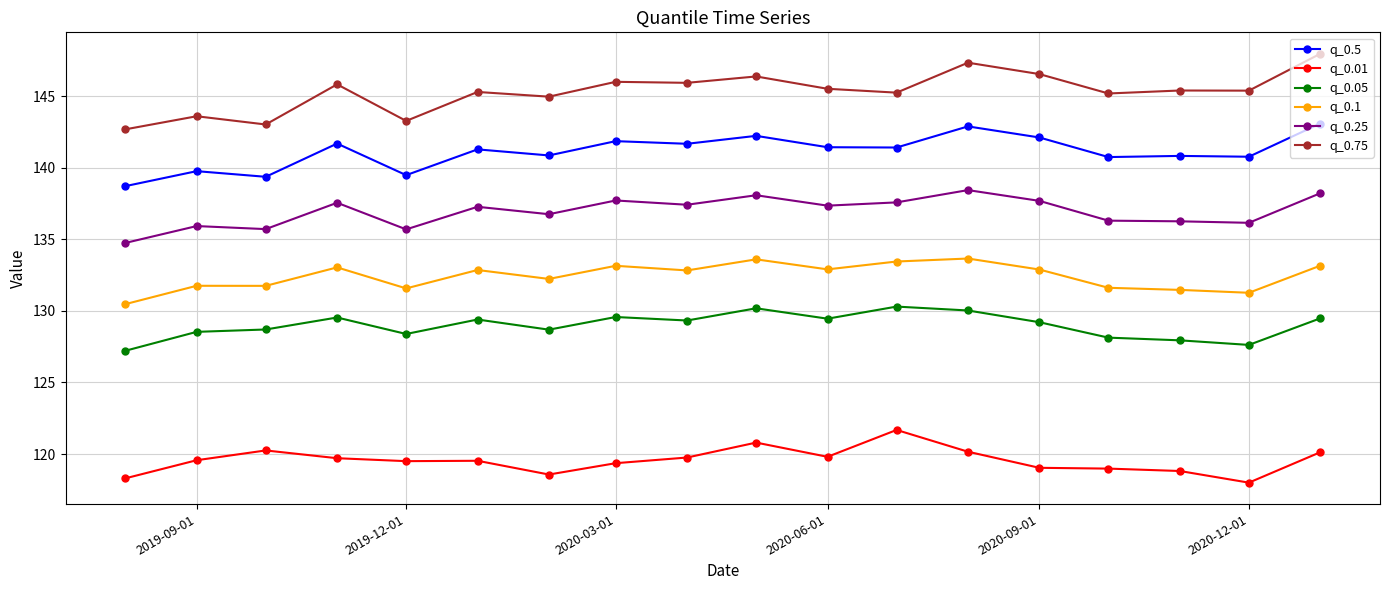

What is the sum of all q_0.5 values?

2540.3